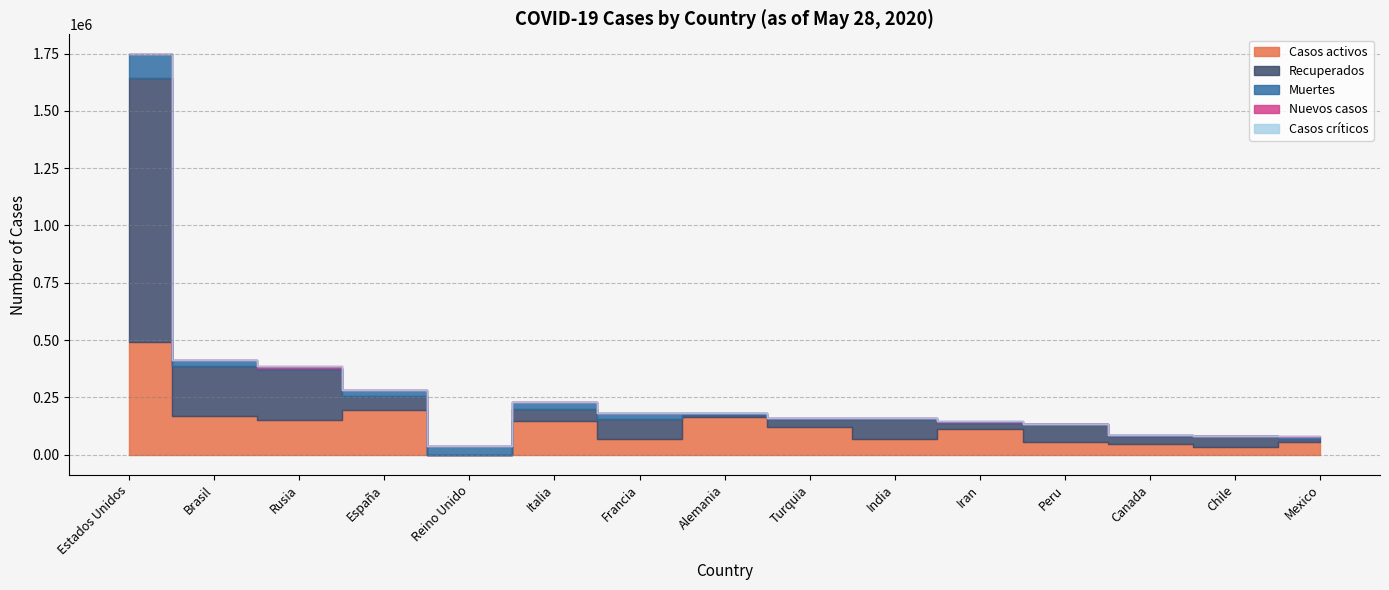

How many interior local valleys does the Recuperados series have?

5